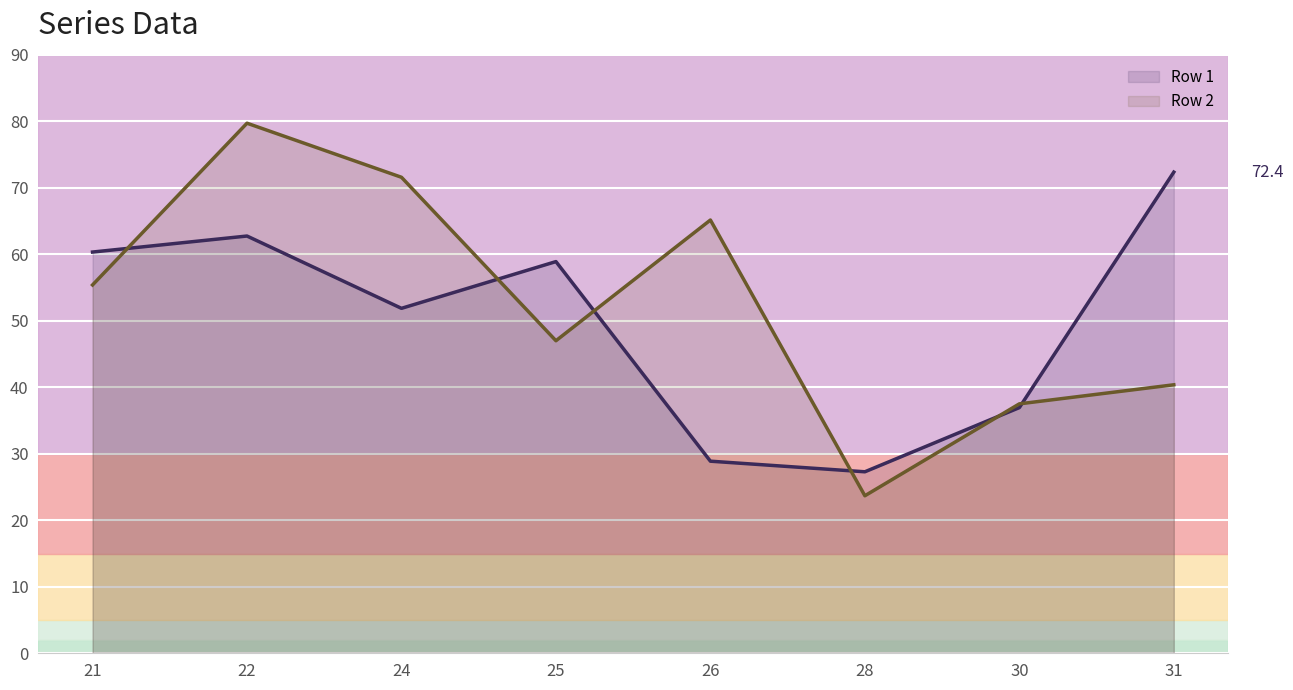

What is the minimum value for Row 2 line?

23.7